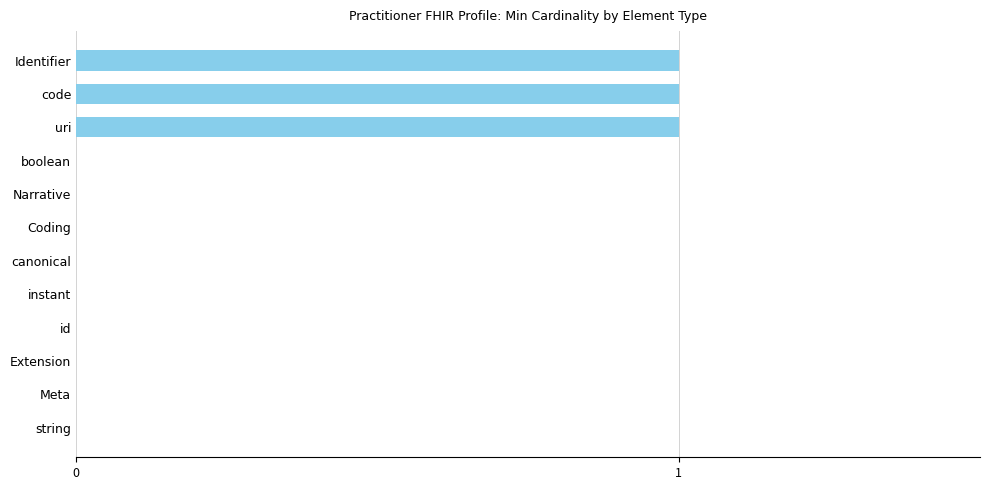

Reading top to bottom, list all the values displayed in this chart.

Identifier=1	code=1	uri=1	boolean=0	Narrative=0	Coding=0	canonical=0	instant=0	id=0	Extension=0	Meta=0	string=0